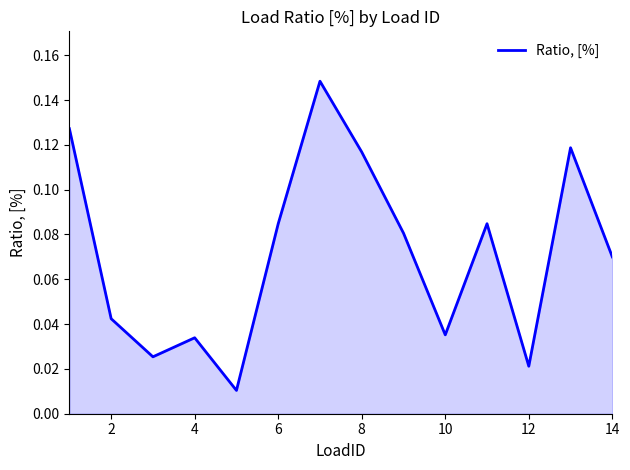

Does the chart have visible grid lines?

No